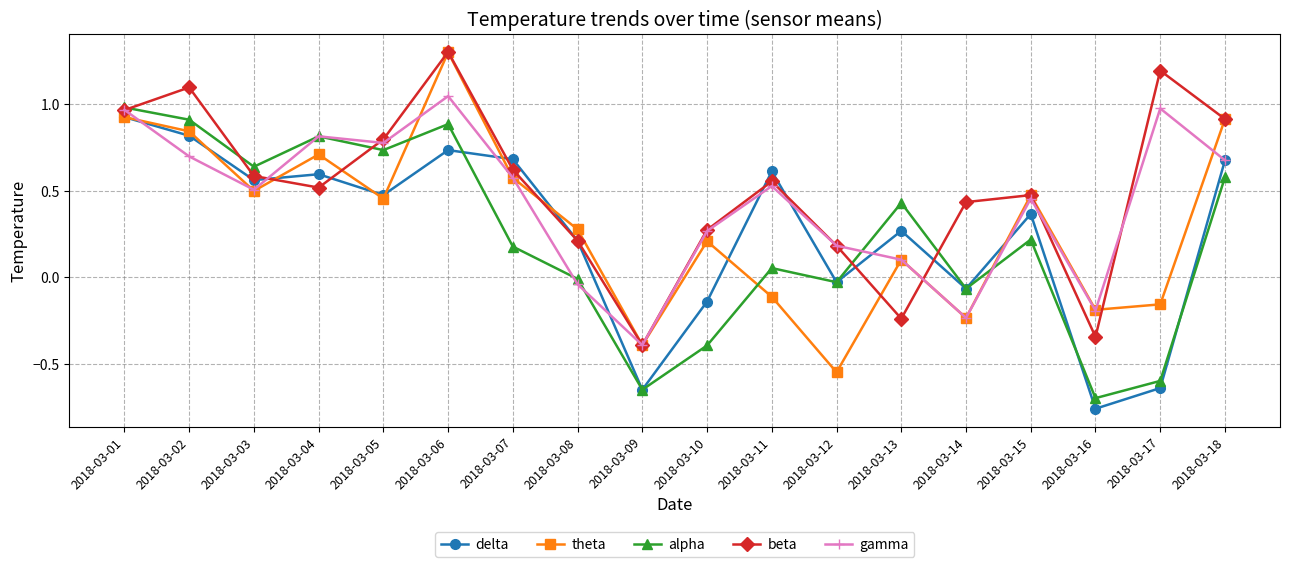

Which series has the largest range (max minus min)?

theta